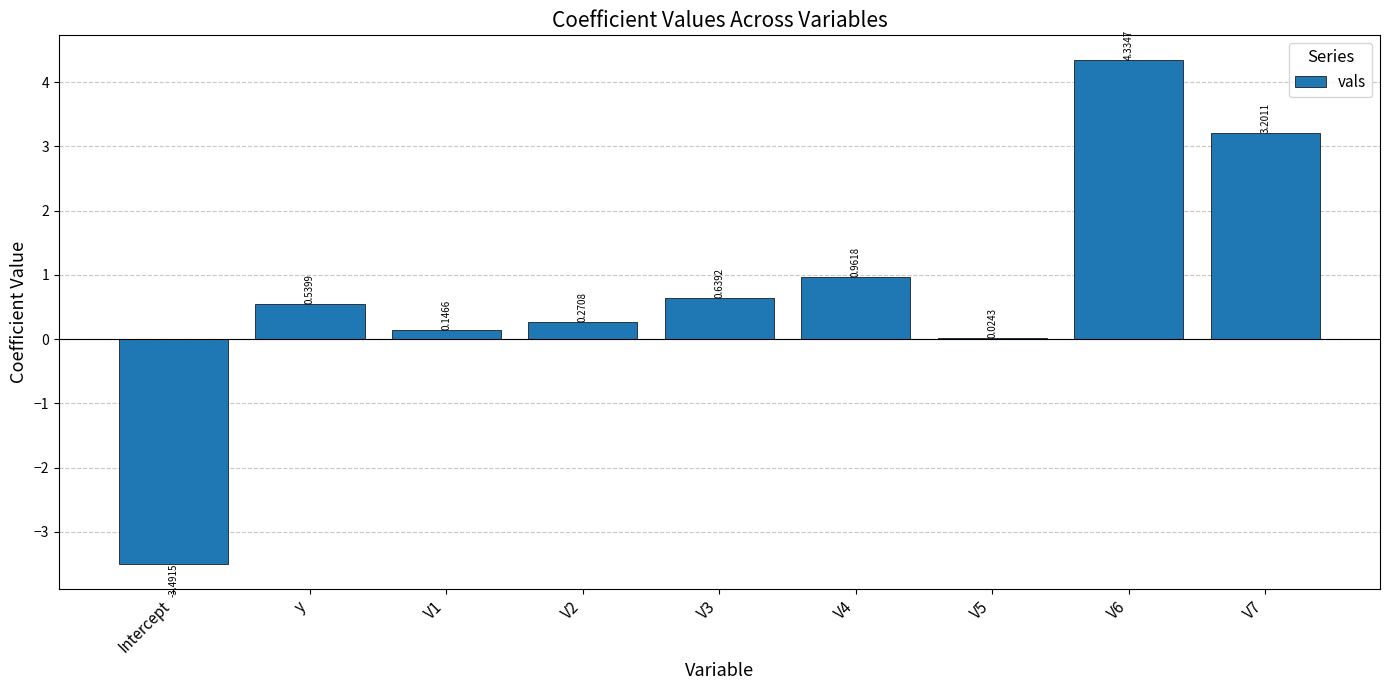

The value at V3 is 0.2. True or false?

False